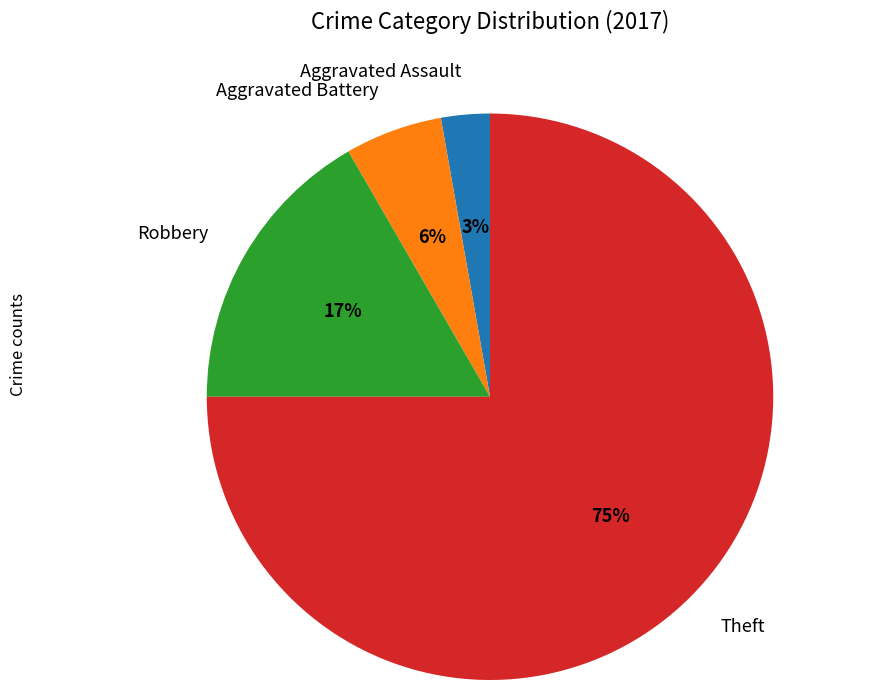

Rank the categories by value from lowest to highest.

Aggravated Assault, Aggravated Battery, Robbery, Theft